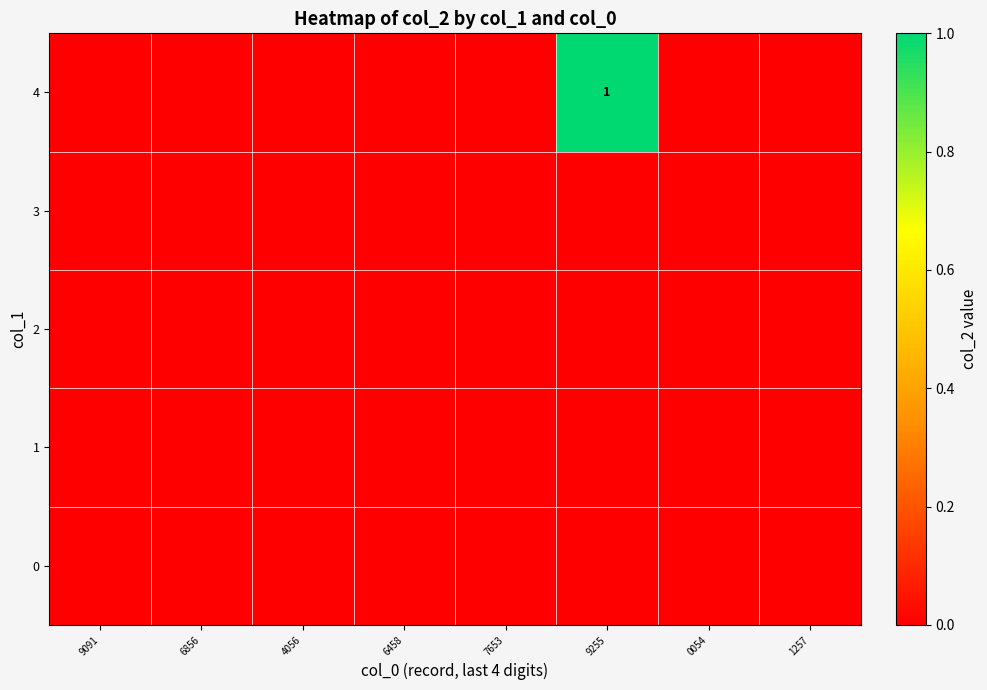

At how many categories does at least one series exceed 0?

1